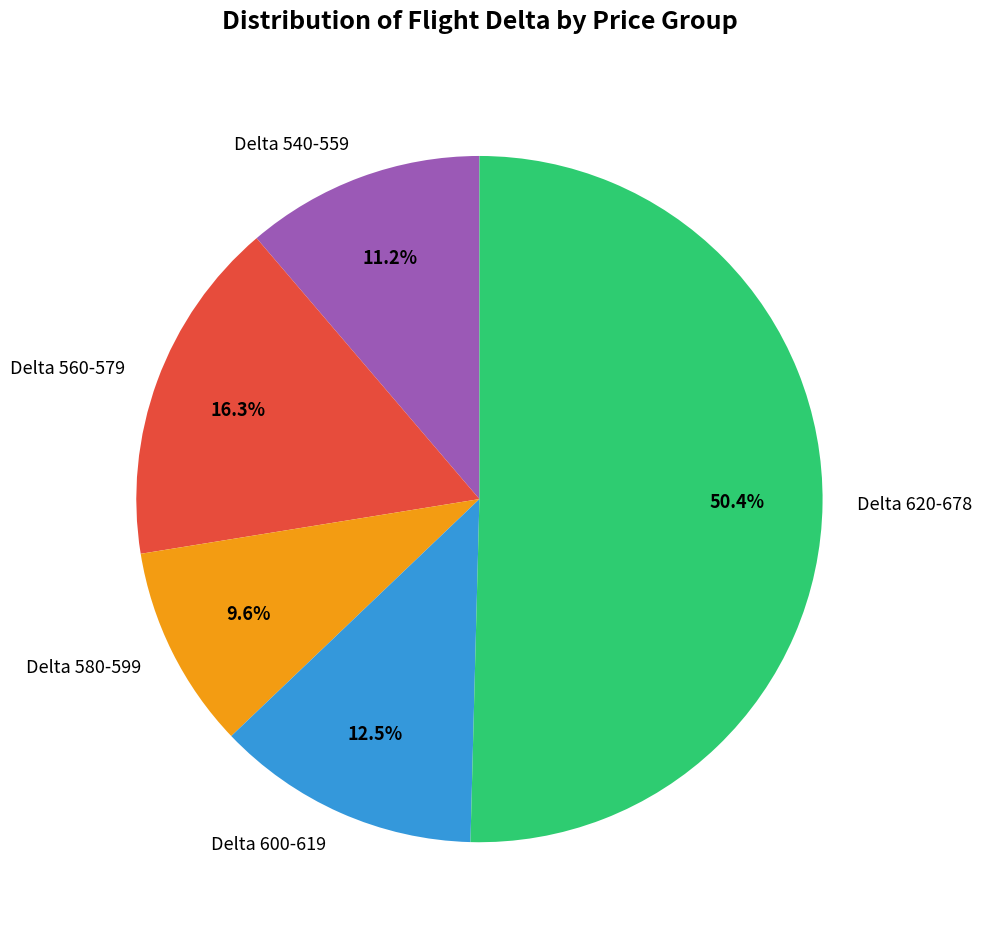

Approximately how many times larger is the value at Delta 600-619 compared to Delta 540-559?

1.1